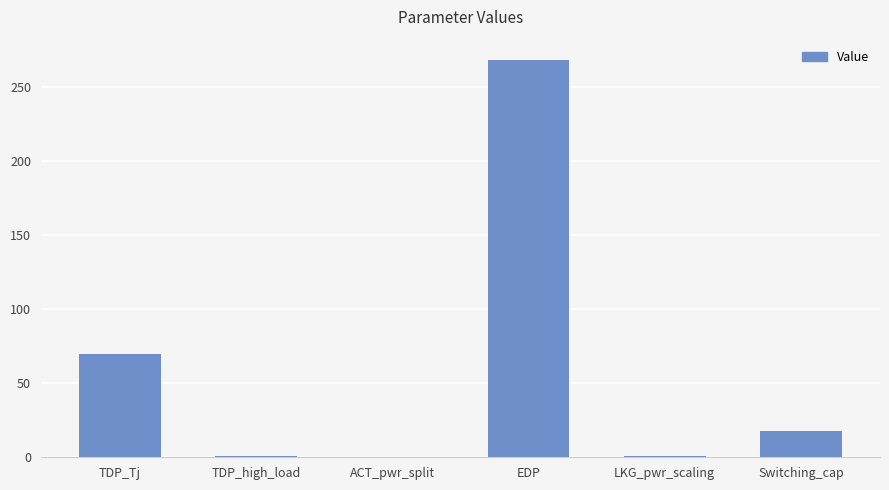

True or false: the data shows 268.6 at EDP.

True